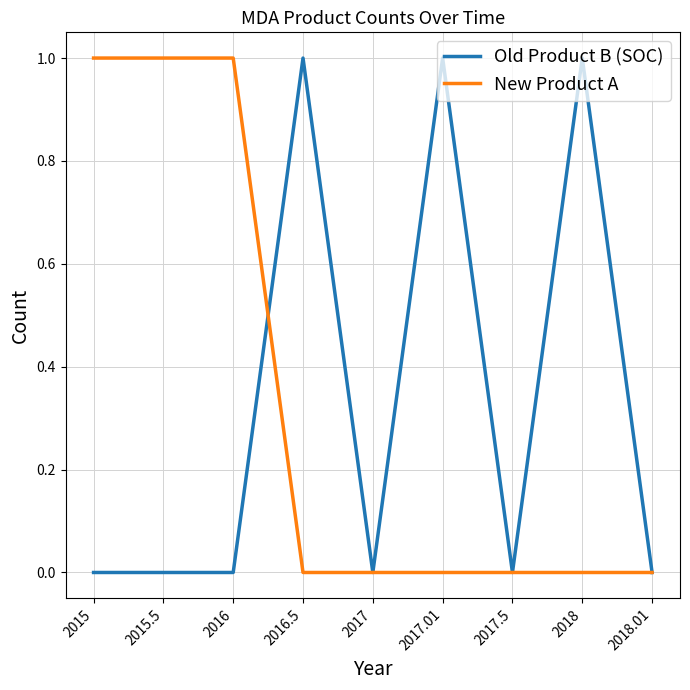

True or false: Old Product B (SOC) and New Product A cross at least once.

True